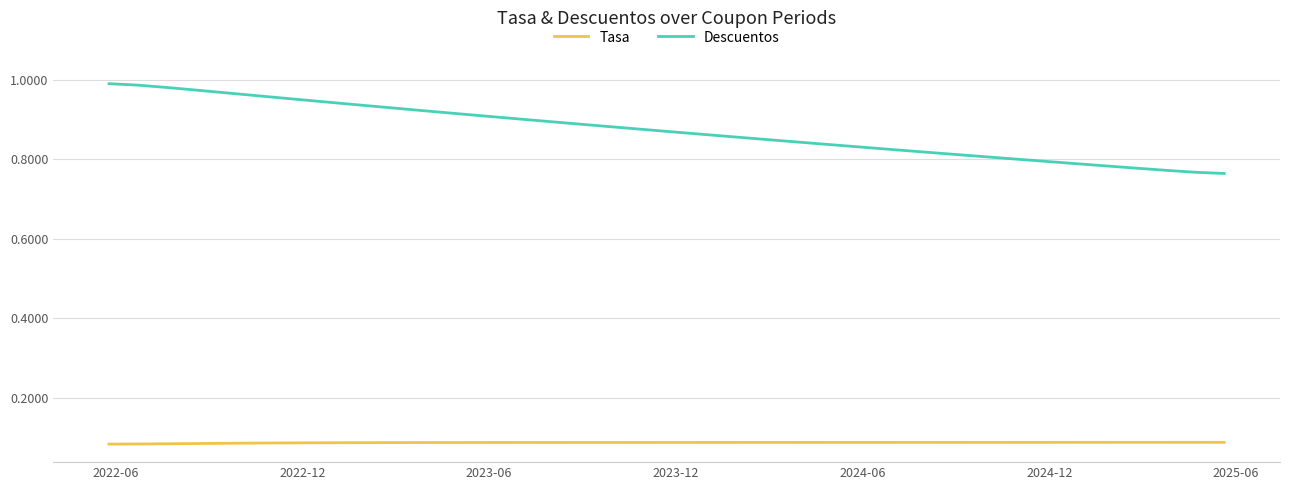

Which series has the largest range (max minus min)?

Descuentos